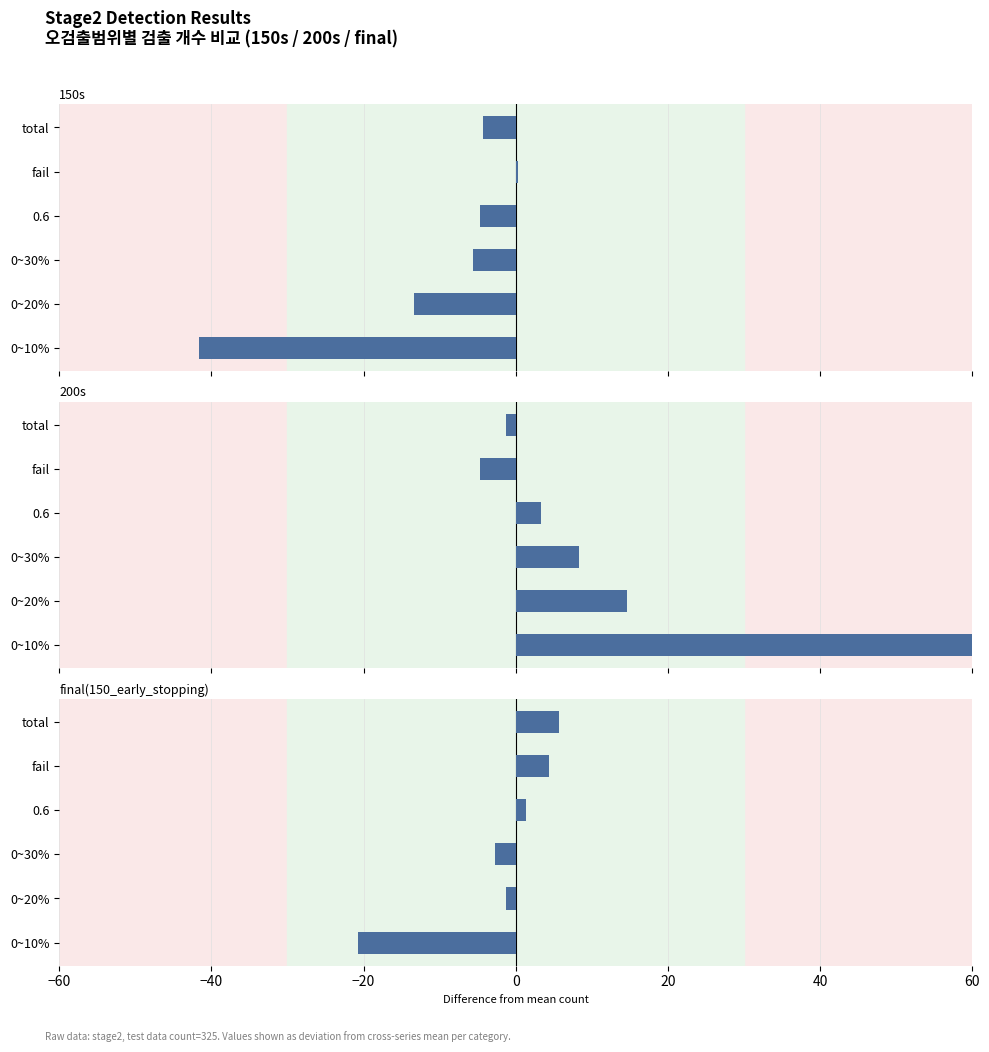

What is the difference between the second highest and second lowest values in the 200s series?

16.0